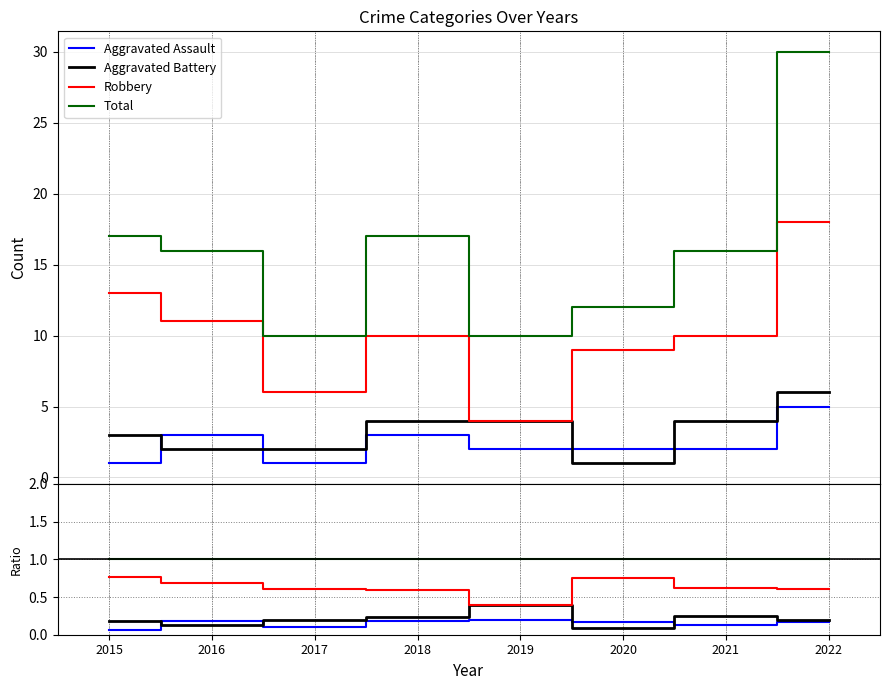

The value of Robbery at 2015 is 0.8. True or false?

True